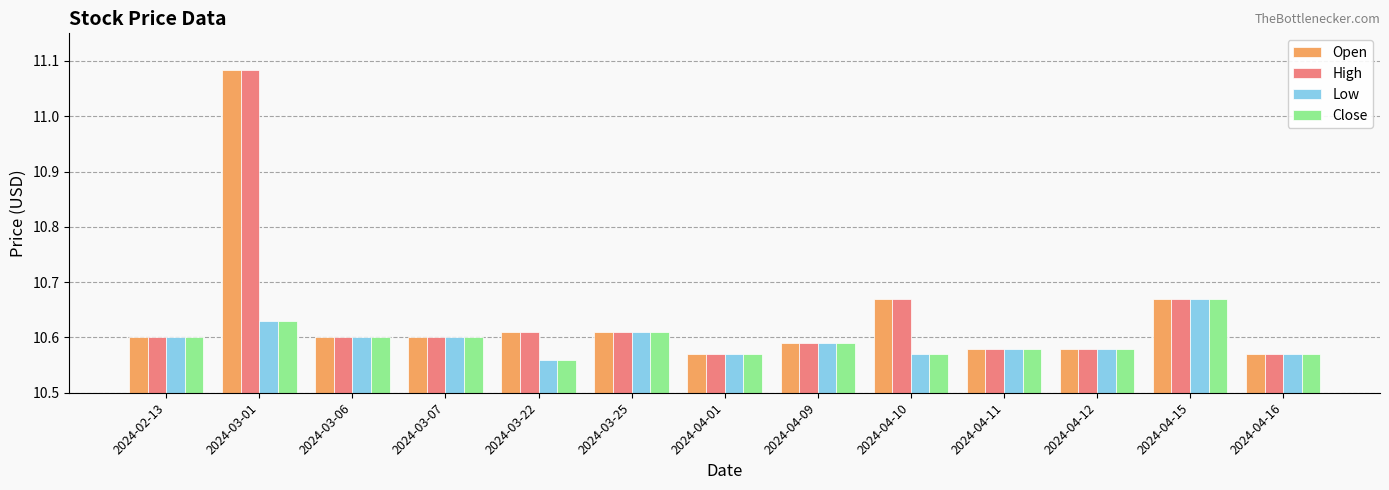

How many Open values are between 10 and 11?

12